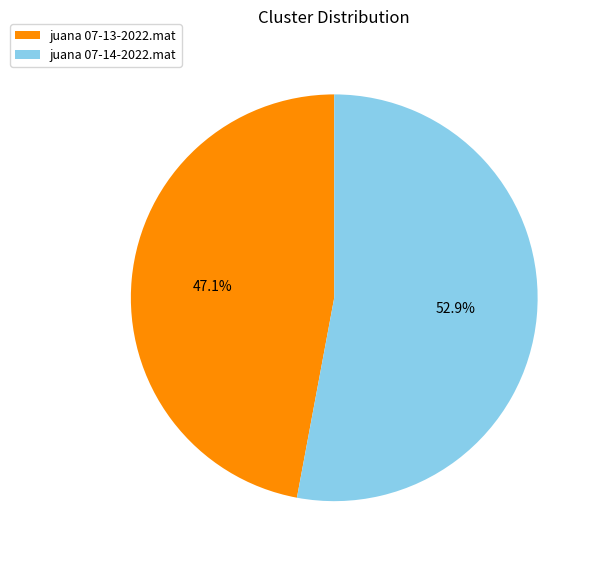

To the nearest percent, what is the combined percentage of juana 07-14-2022.mat and juana 07-13-2022.mat?

100%